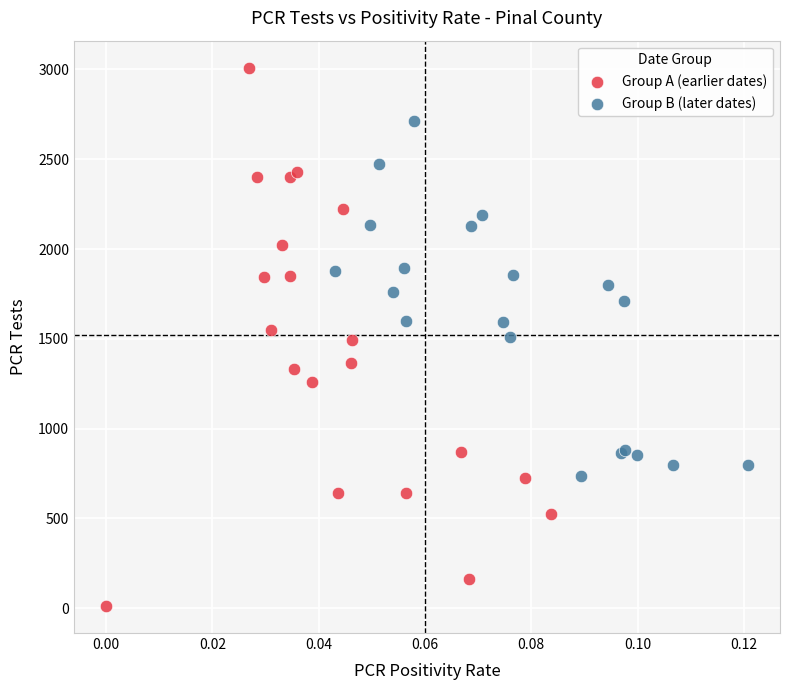

Which series has the widest spread of Y values?

Group A (earlier dates)